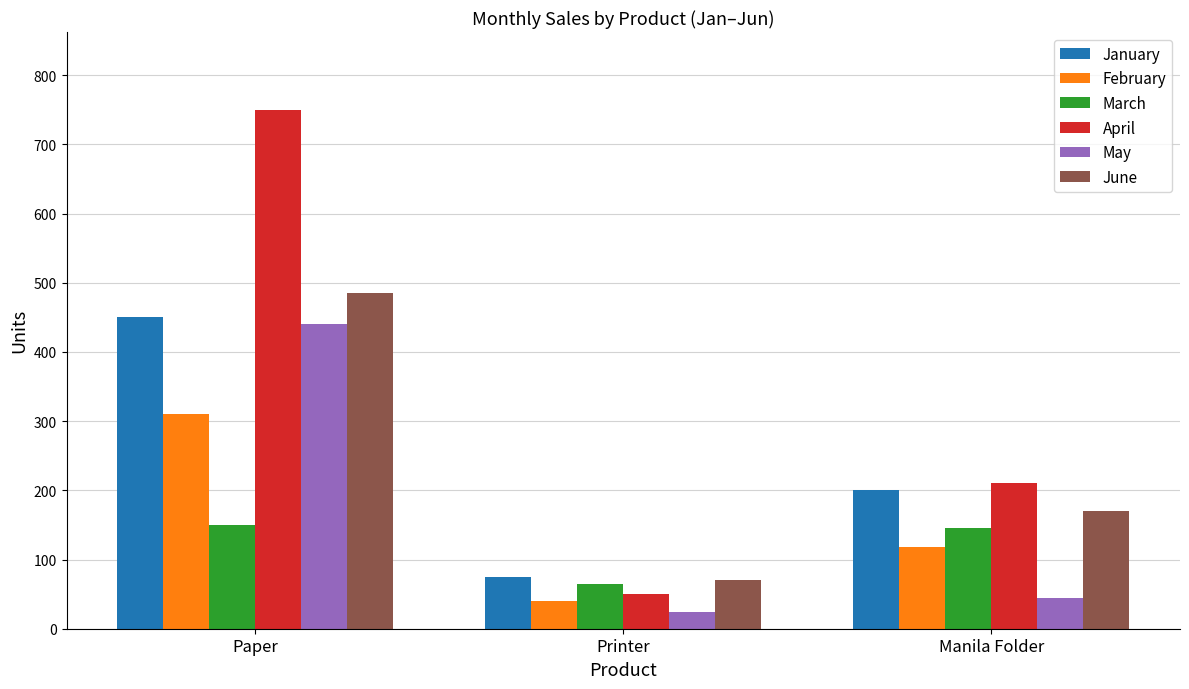

At which label is February closest to 175?

Manila Folder